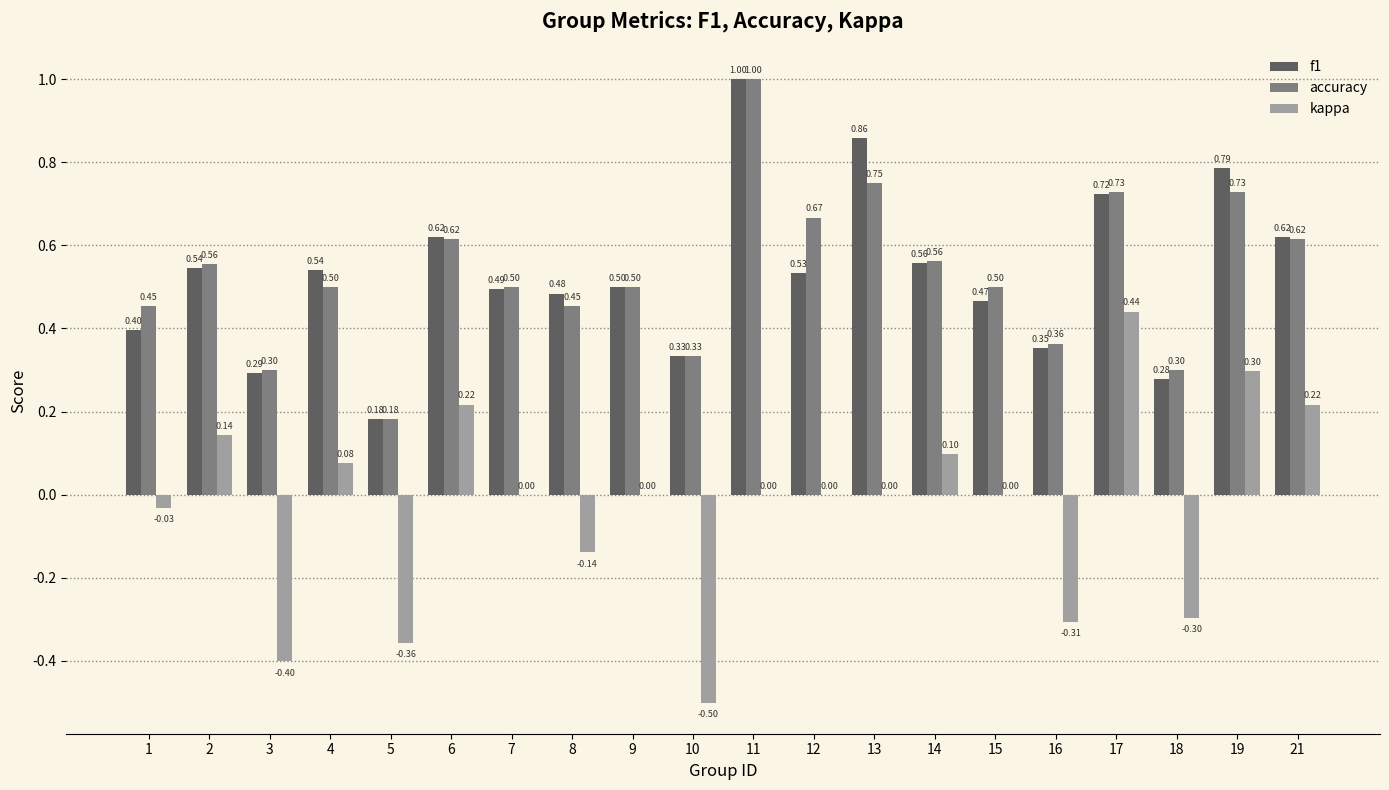

Which series has the largest total across all categories?

accuracy